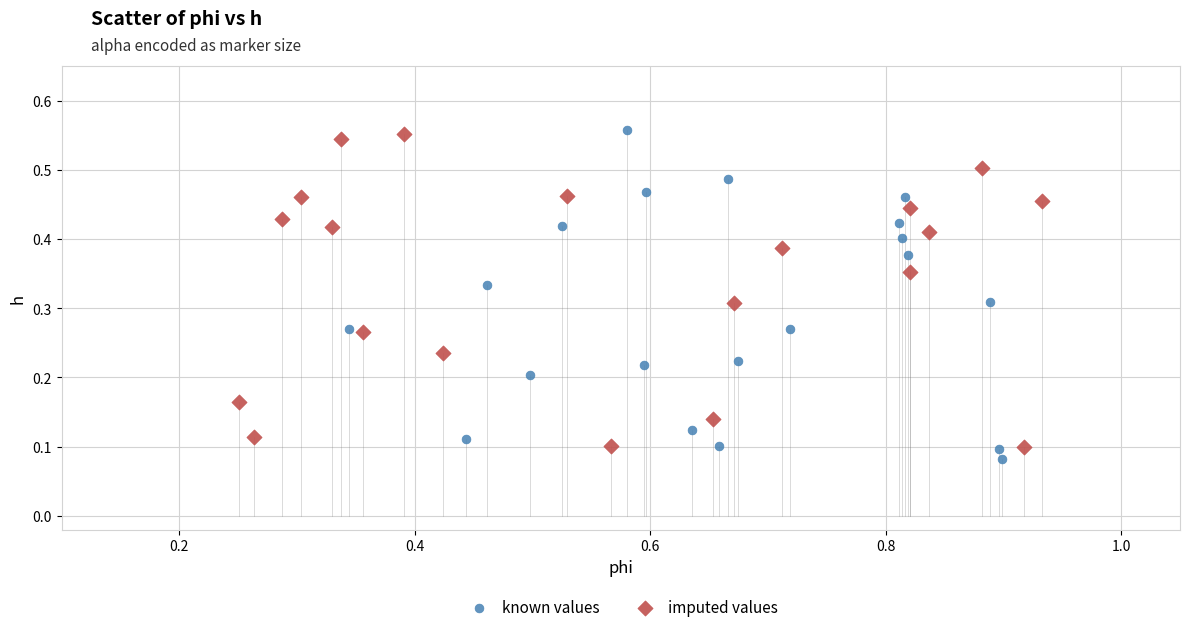

What are all the series names shown in the legend?

known values, imputed values